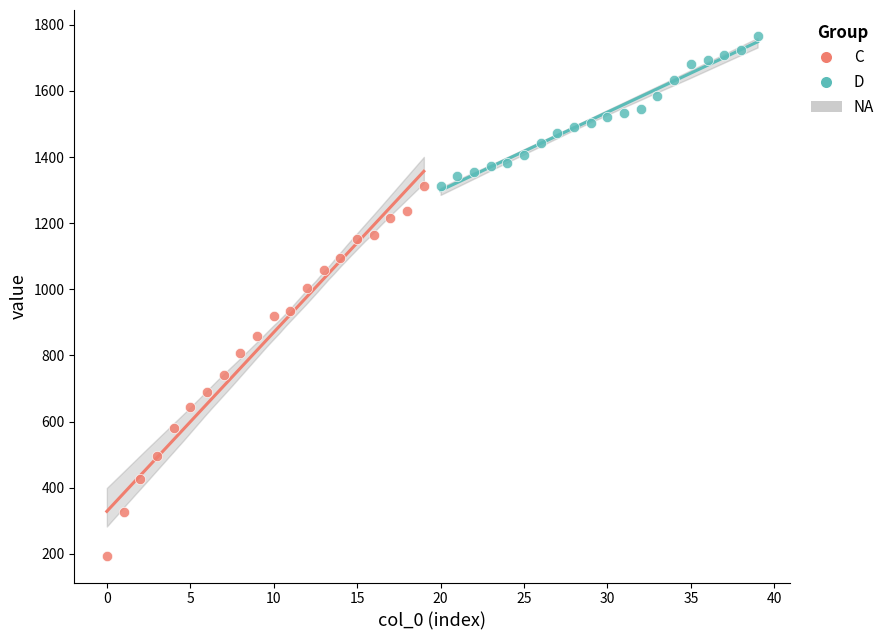

Which series reaches the maximum Y coordinate?

D